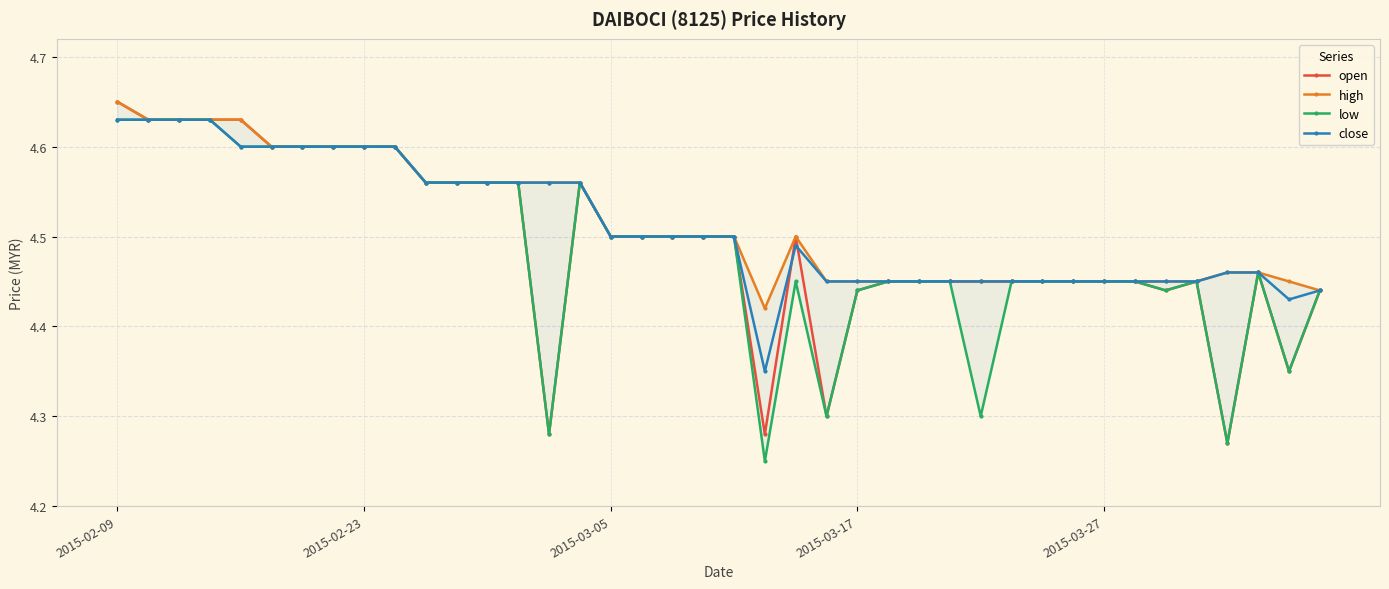

True or false: close and low cross at least once.

False